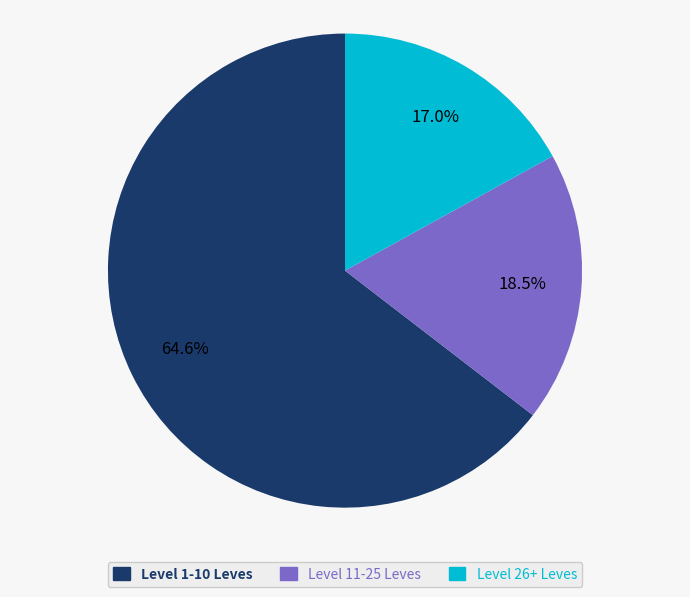

Does any single category account for the majority?

Yes